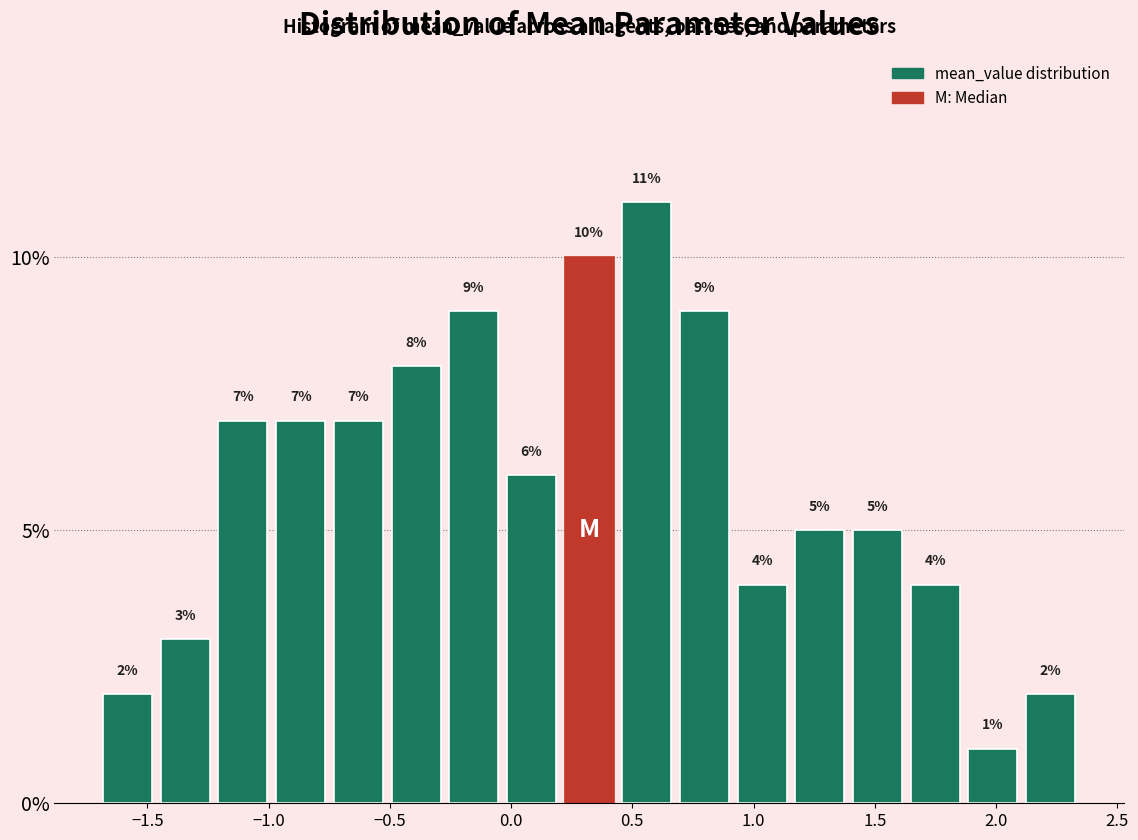

What is the height of the bar covering -1.45 to -1.20 on the x-axis? The bar edges are not printed on the chart, so give them approximately, as read against the axis.

3